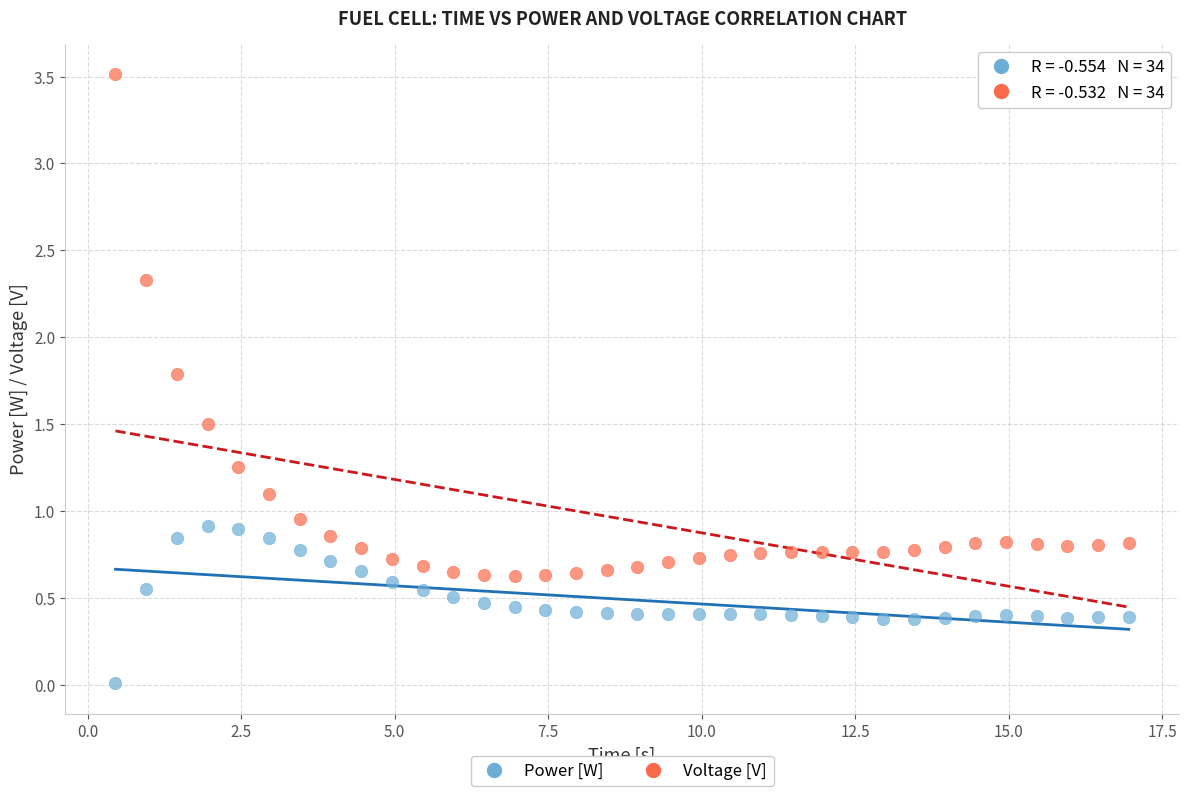

Which series has the largest Y range (max minus min)?

Voltage [V]